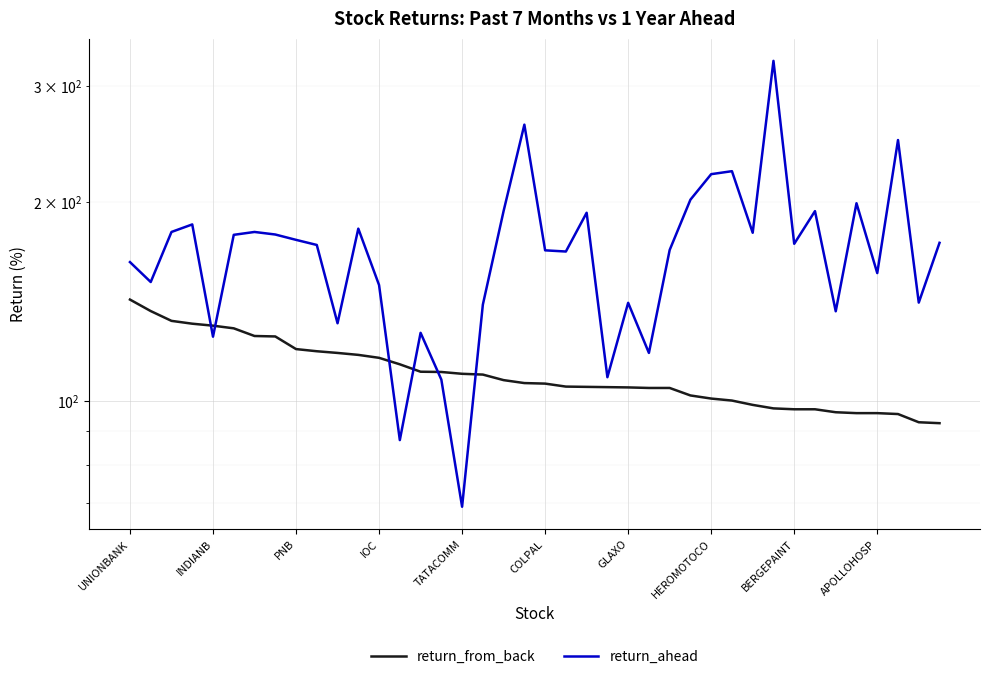

Rank the series by their average value, from lowest to highest.

return_from_back, return_ahead